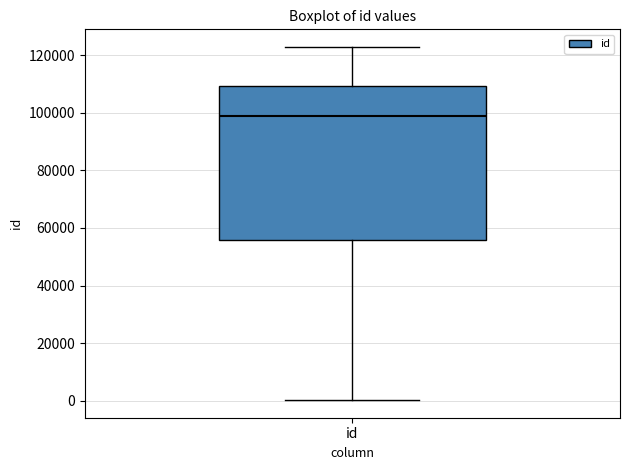

Transcribe this box plot: give where the median line is, the range the box spans, and where the two whiskers end, as read against the y-axis. The values are not printed on the chart, so give them approximately, as read against the axis.

median 98000, box 56000 to 110000, whiskers 0 to 122000